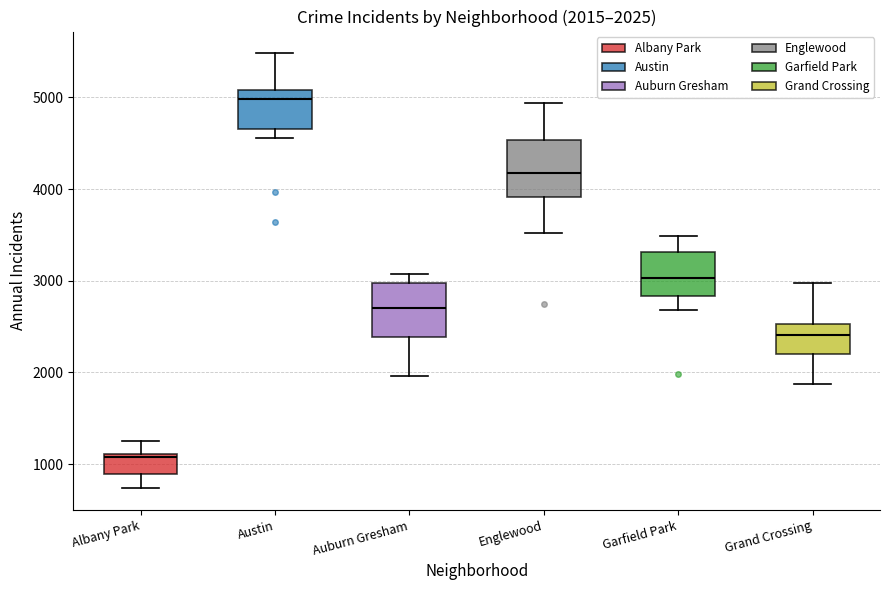

Which box has the lowest median line?

Albany Park